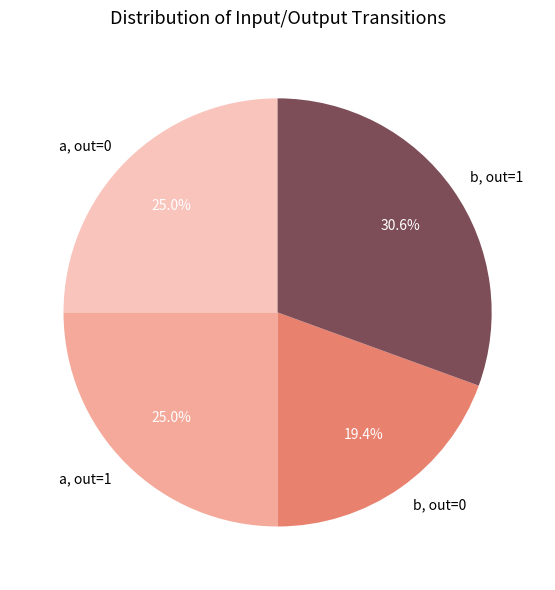

What percentage do b, out=0 and a, out=1 together represent?

44.4%